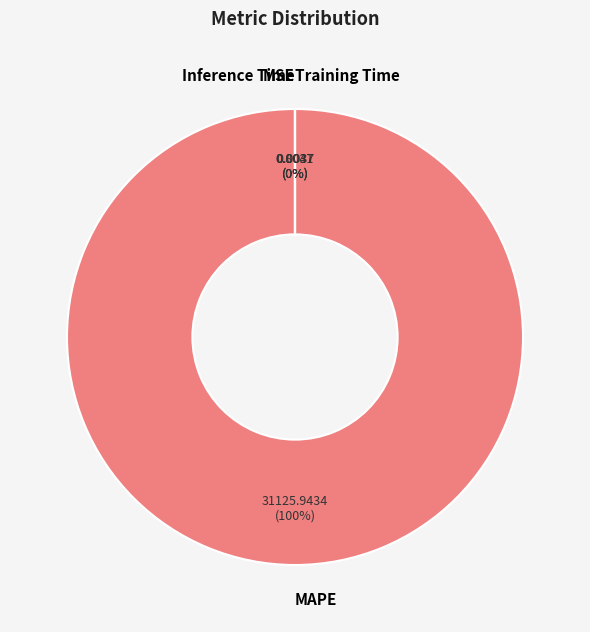

Is it true that MAPE is 100% of the pie?

True